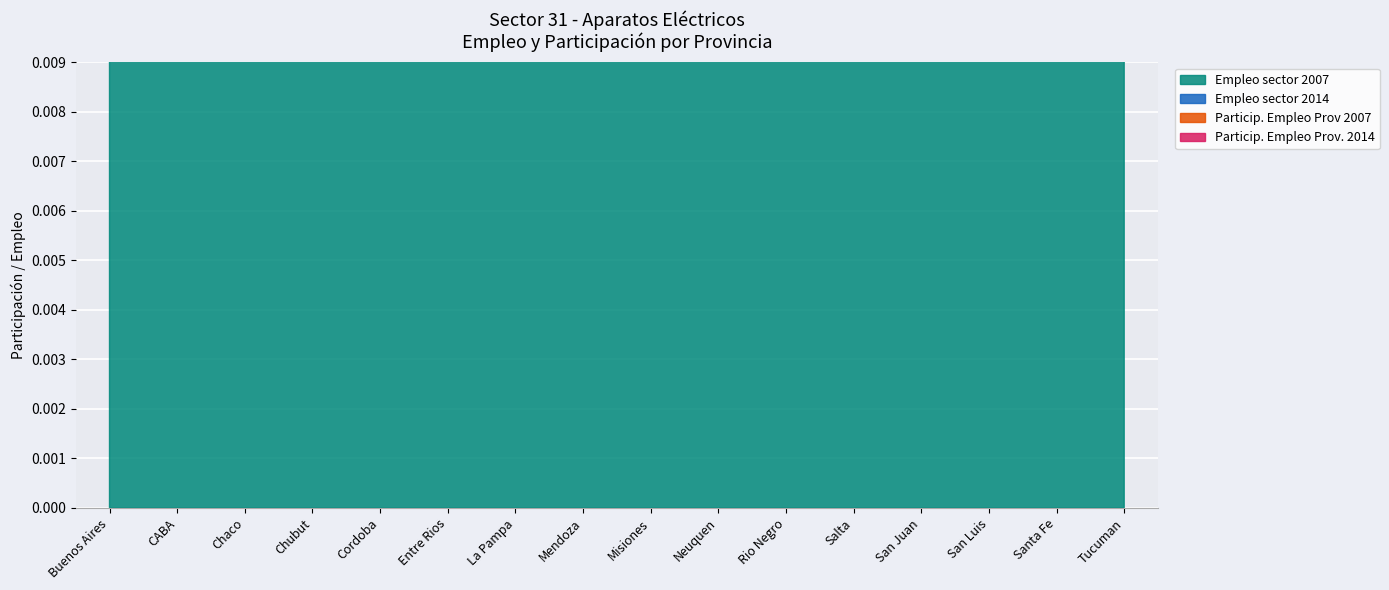

What is the difference between the highest and lowest values at Chubut?

12.0